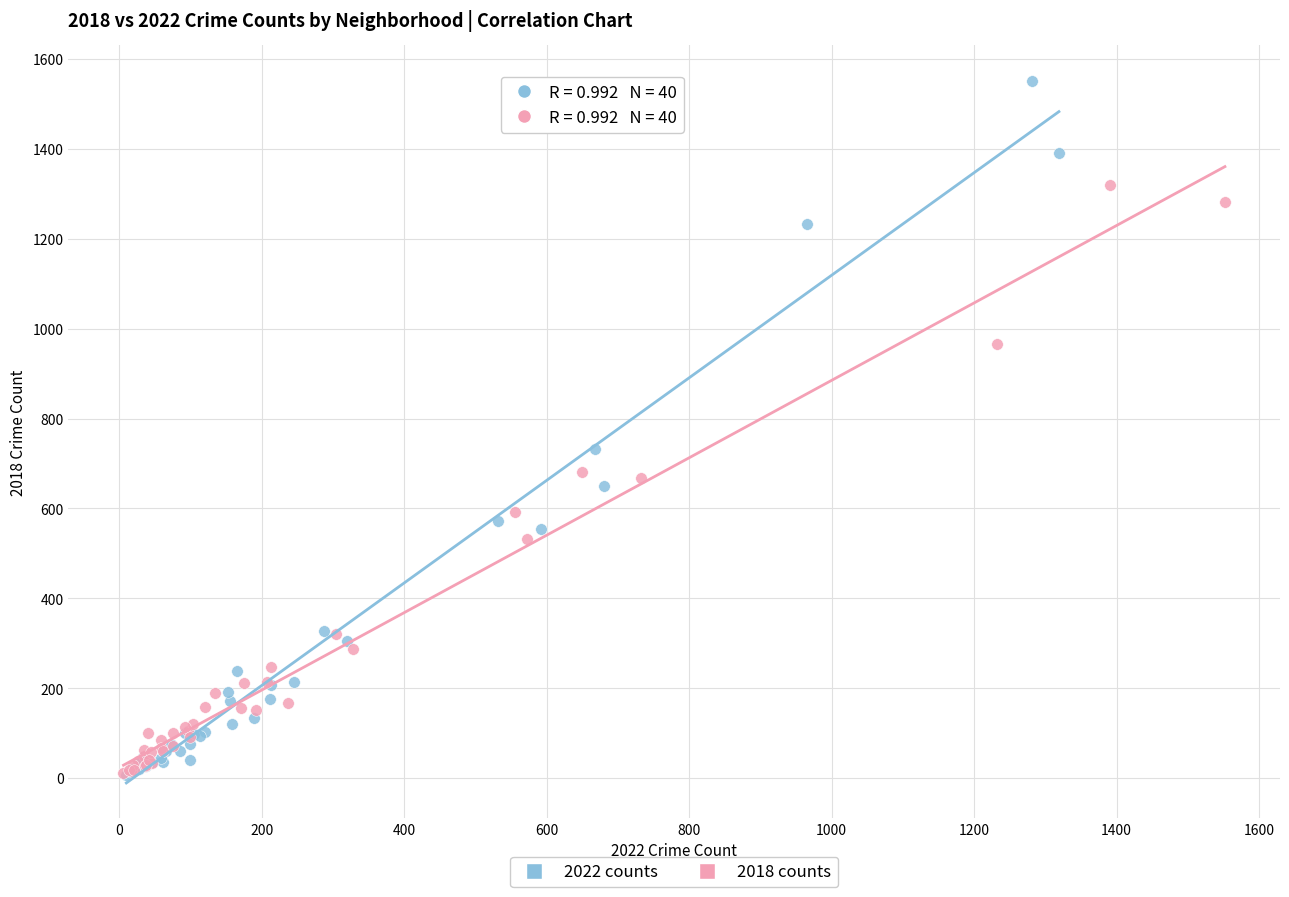

Which series has the largest Y range (max minus min)?

2022 counts